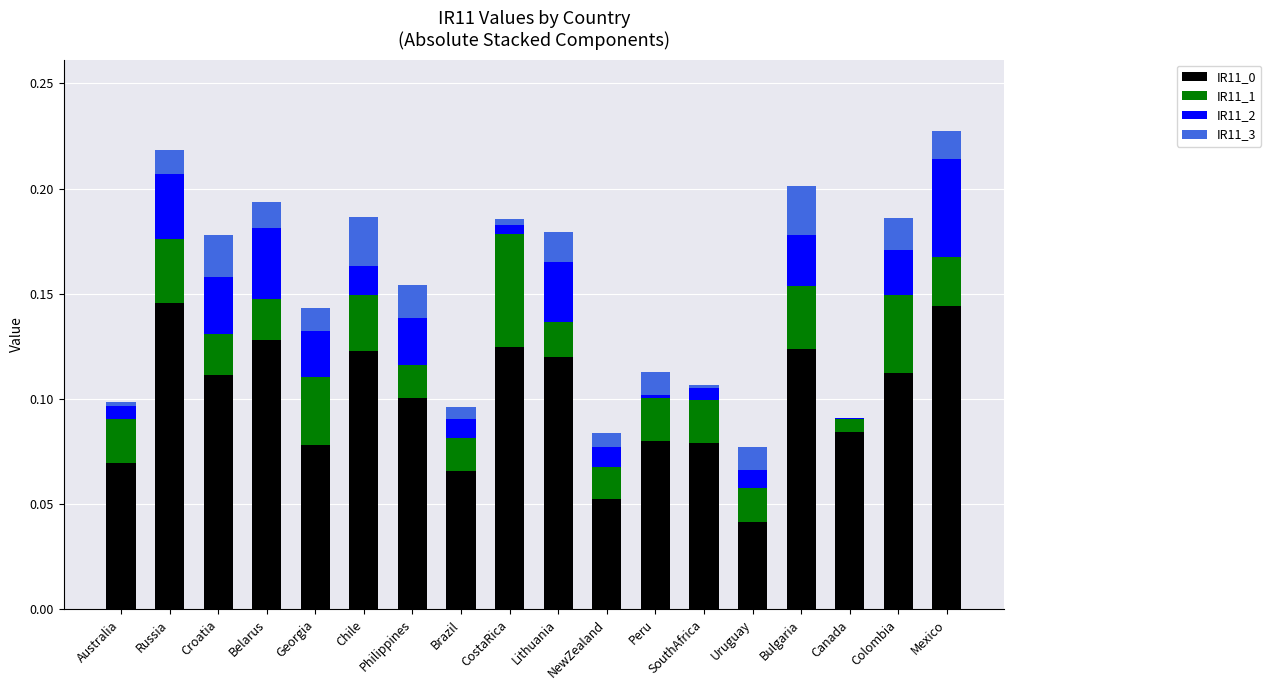

Are the bars horizontal?

No